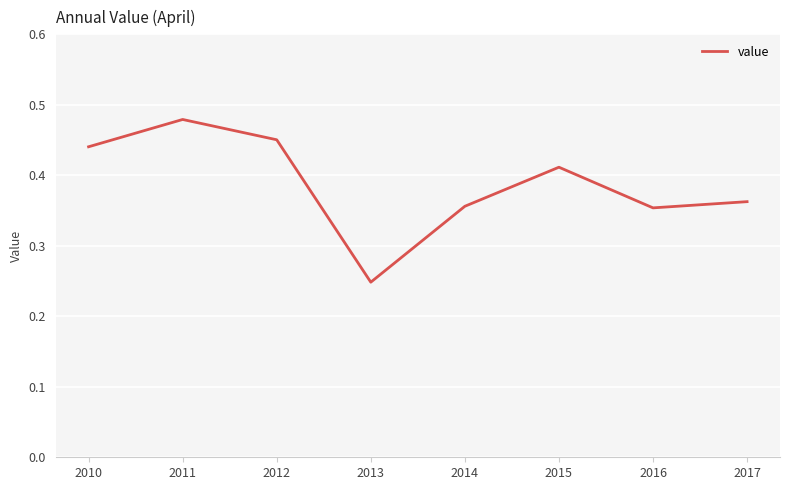

What is the change in value from 2013 to 2017?

+0.1